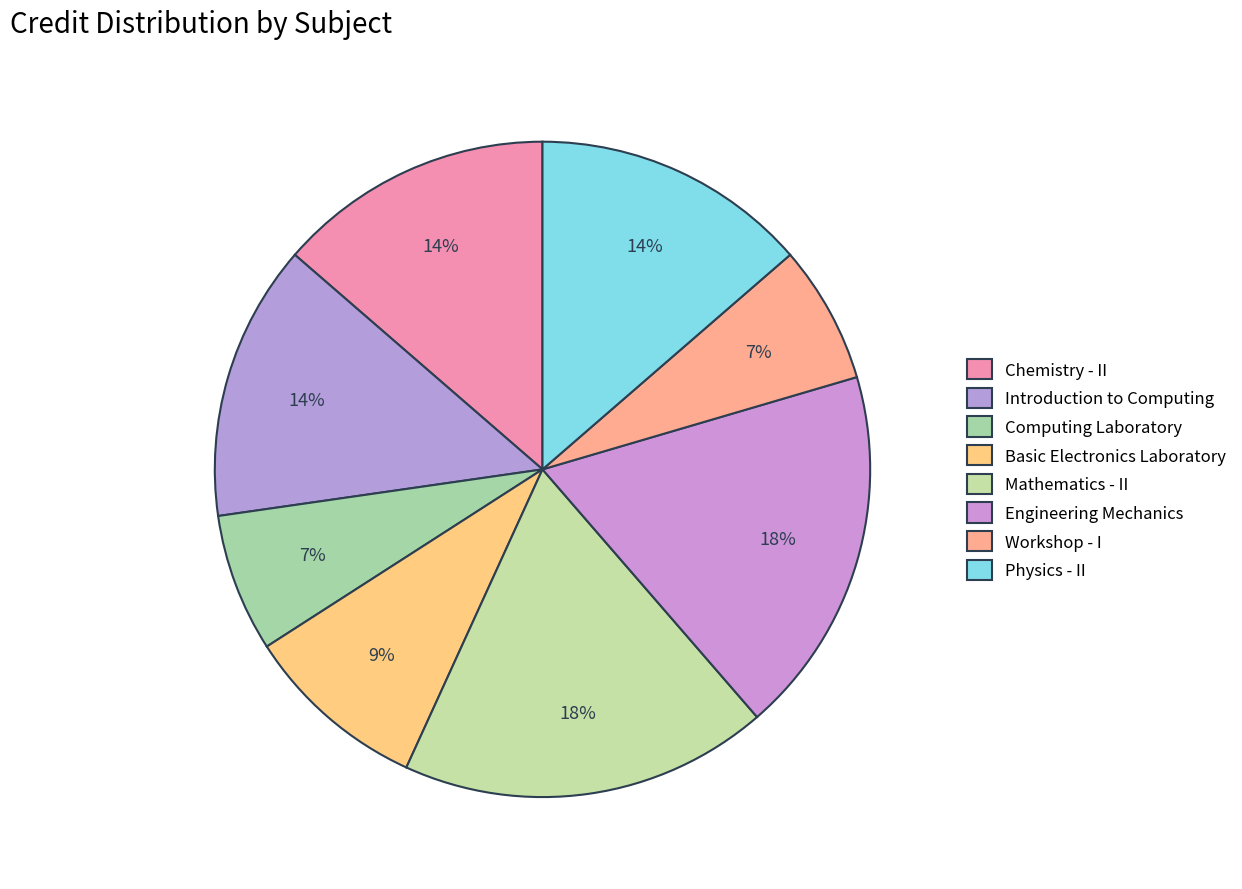

Which slice is the smallest?

Computing Laboratory